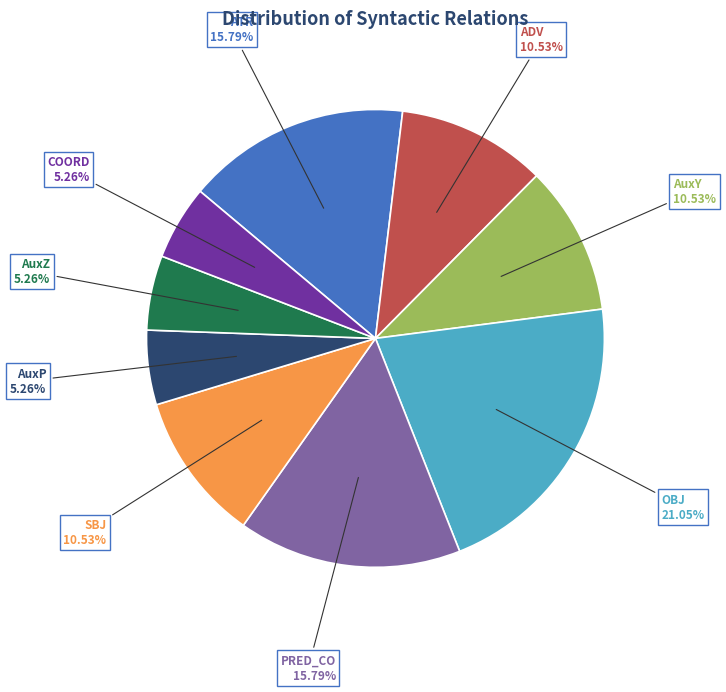

Is there a majority slice in this chart?

No